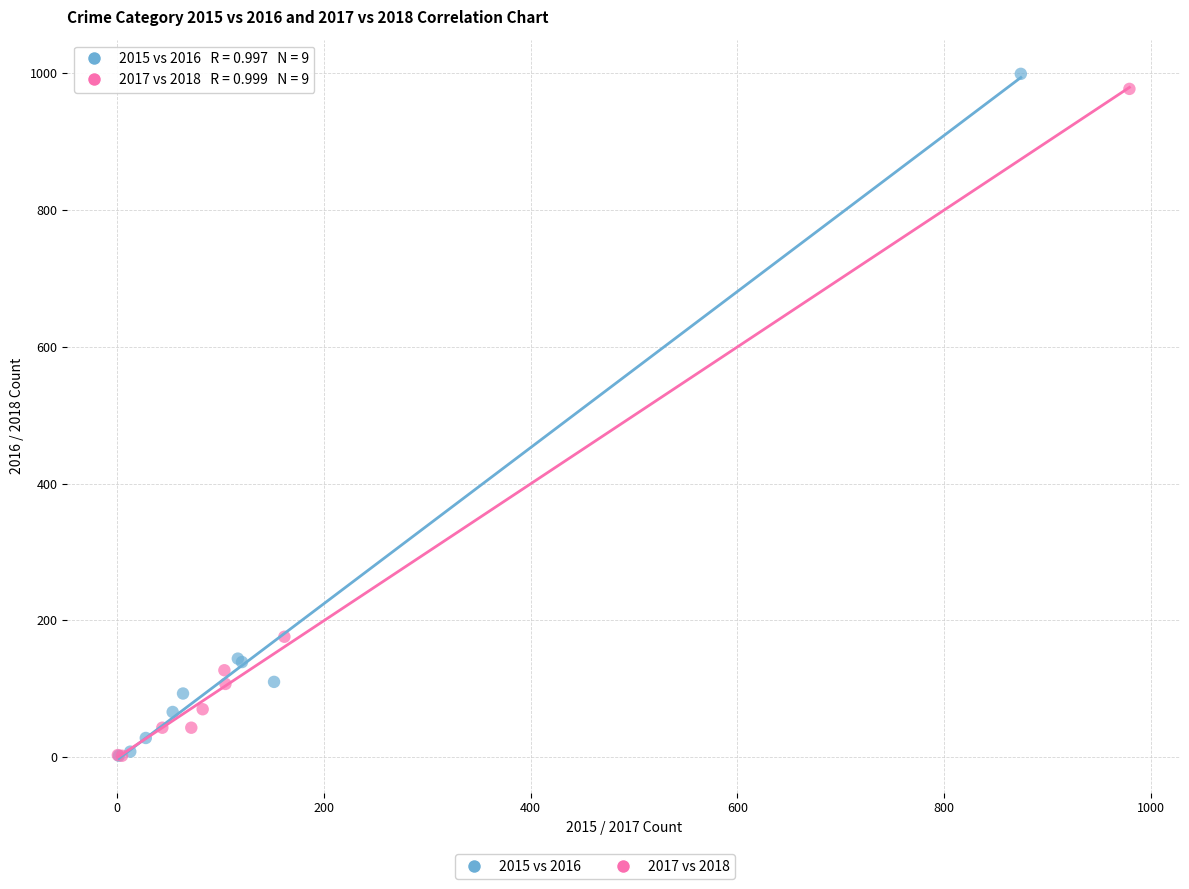

Which series has the widest spread of Y values?

2015 vs 2016